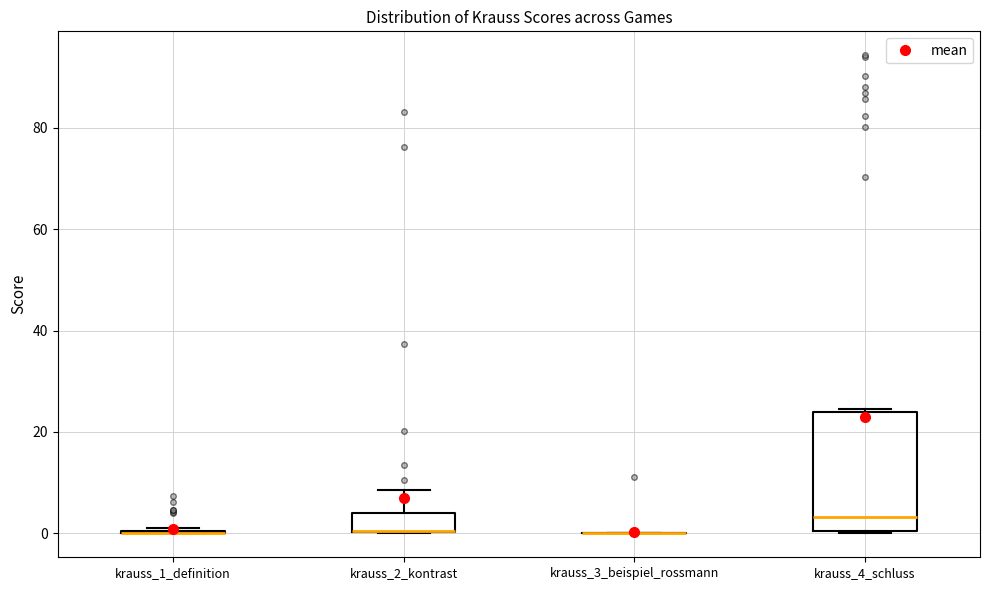

Comparing the boxes themselves (not the whiskers), which one is the tallest?

krauss_4_schluss